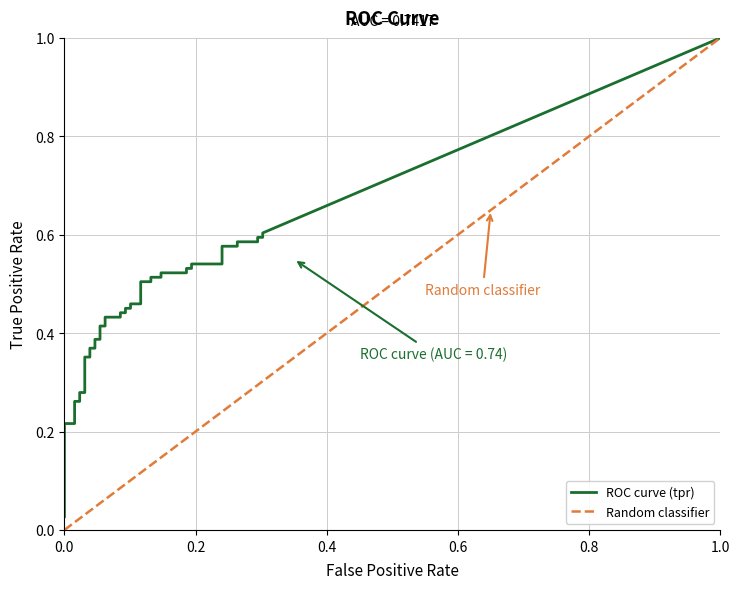

Which series has the largest range (max minus min)?

tpr